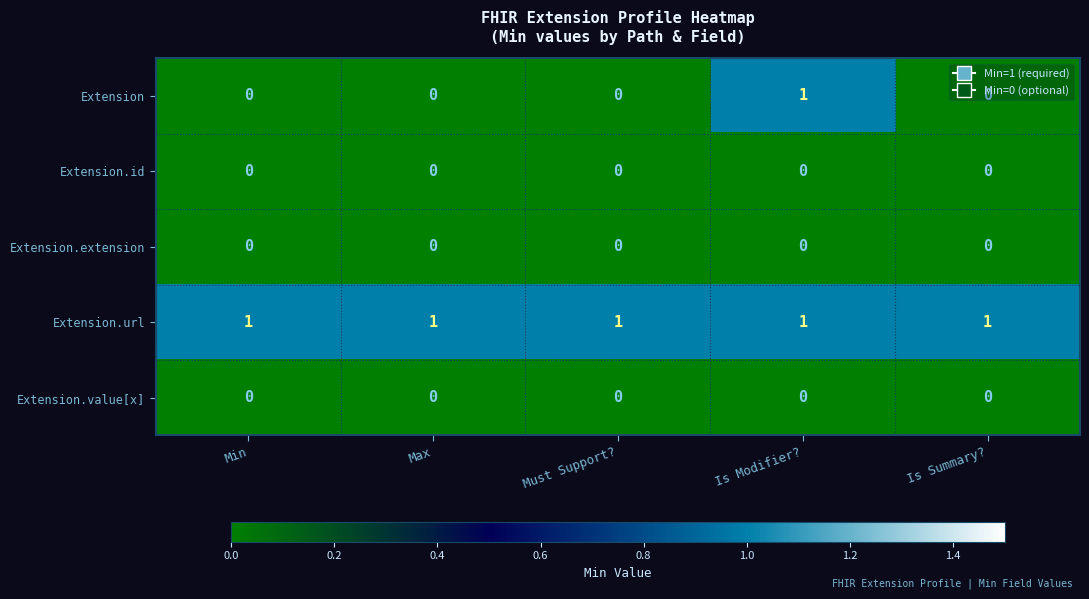

Which series has the largest total across all categories?

Extension.url